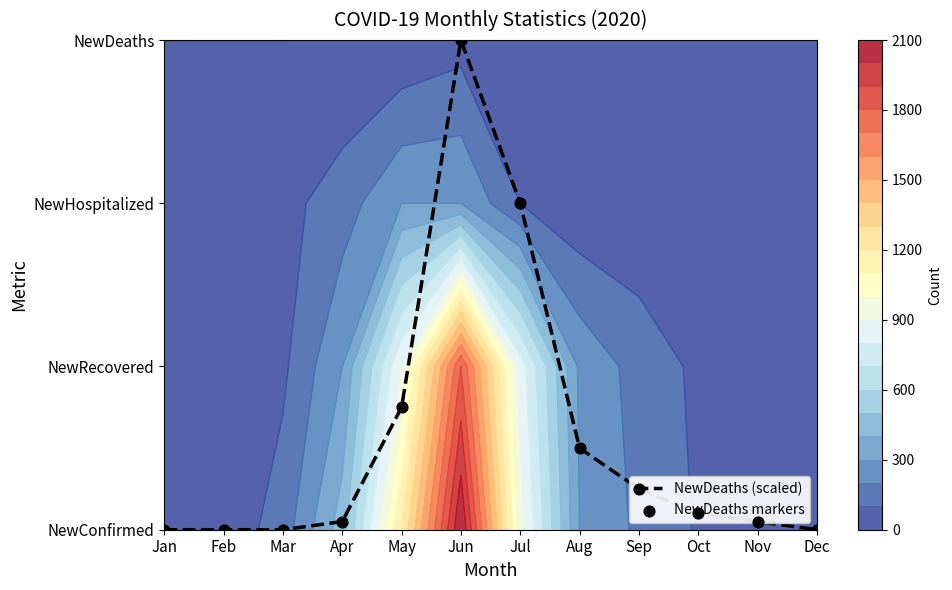

What is the difference between the maximum and minimum values in the NewDeaths (scaled) series?

3.0